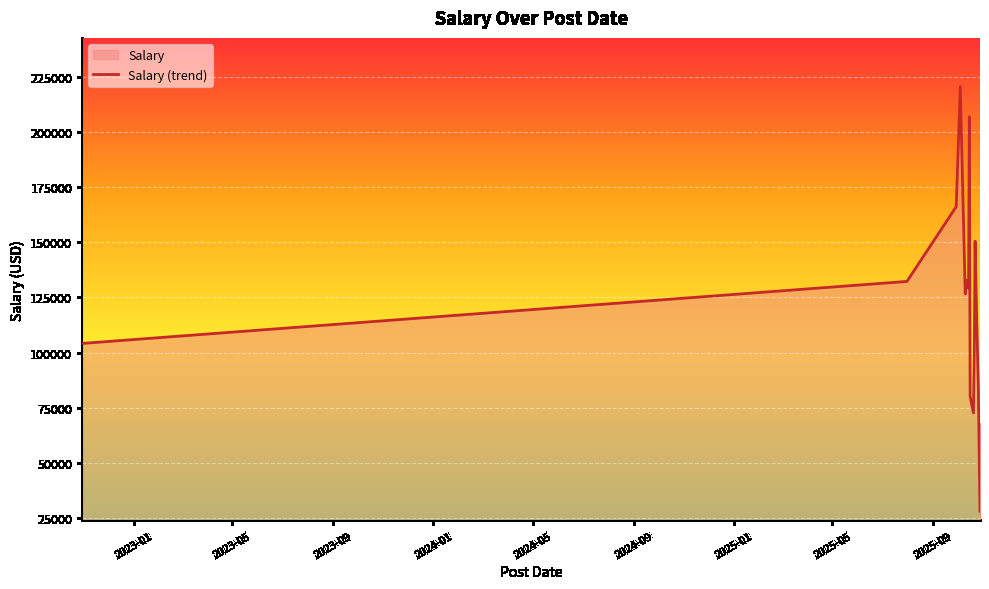

What is the maximum value shown in the chart?

220575.8